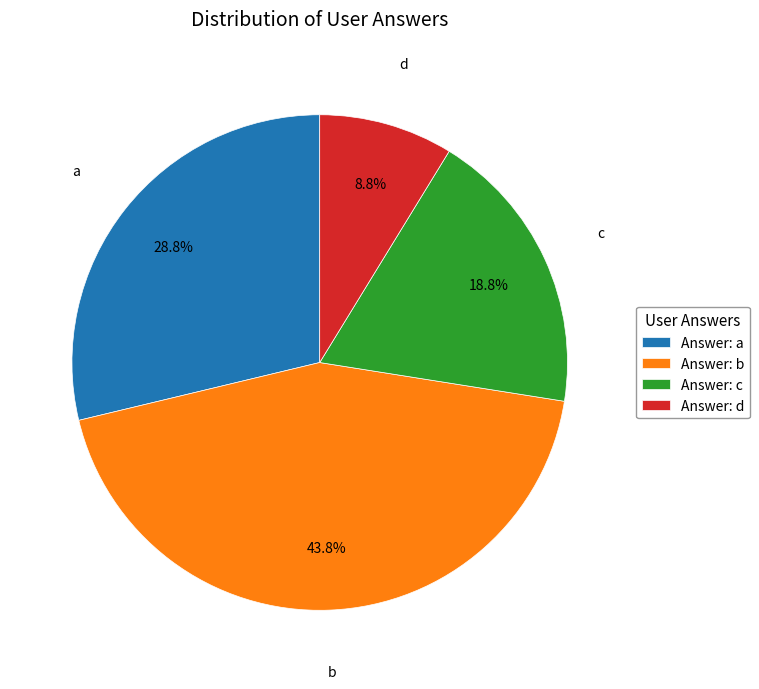

Rank the categories by value from highest to lowest.

Answer: b, Answer: a, Answer: c, Answer: d